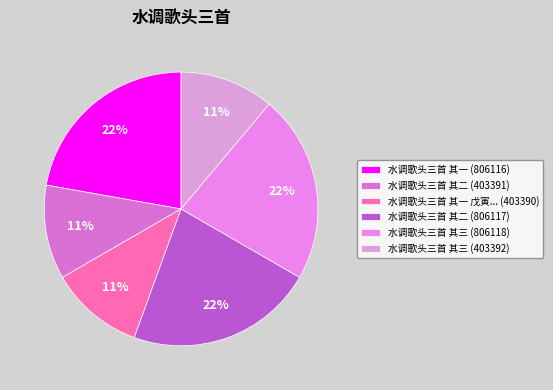

How many segments does this pie chart have?

6